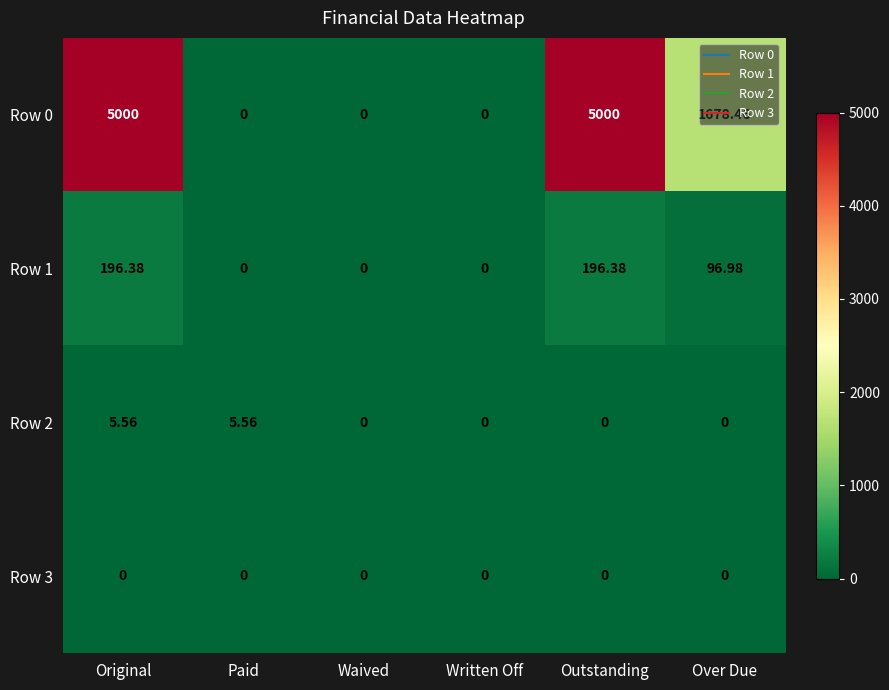

At which label is Row 0 closest to 2500?

Over Due